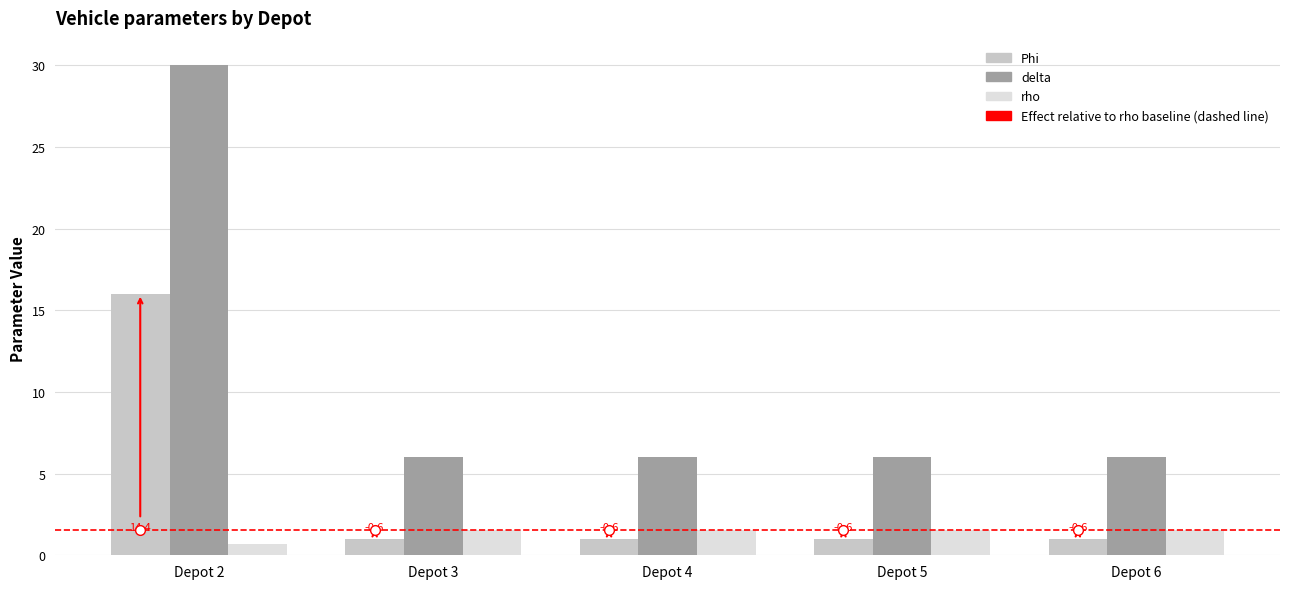

Reading left to right, what are all the values shown in this chart?

Phi: Depot 2=16.0	Depot 3=1.0	Depot 4=1.0	Depot 5=1.0	Depot 6=1.0
delta: Depot 2=30.0	Depot 3=6.0	Depot 4=6.0	Depot 5=6.0	Depot 6=6.0
rho: Depot 2=0.7	Depot 3=1.6	Depot 4=1.6	Depot 5=1.6	Depot 6=1.6